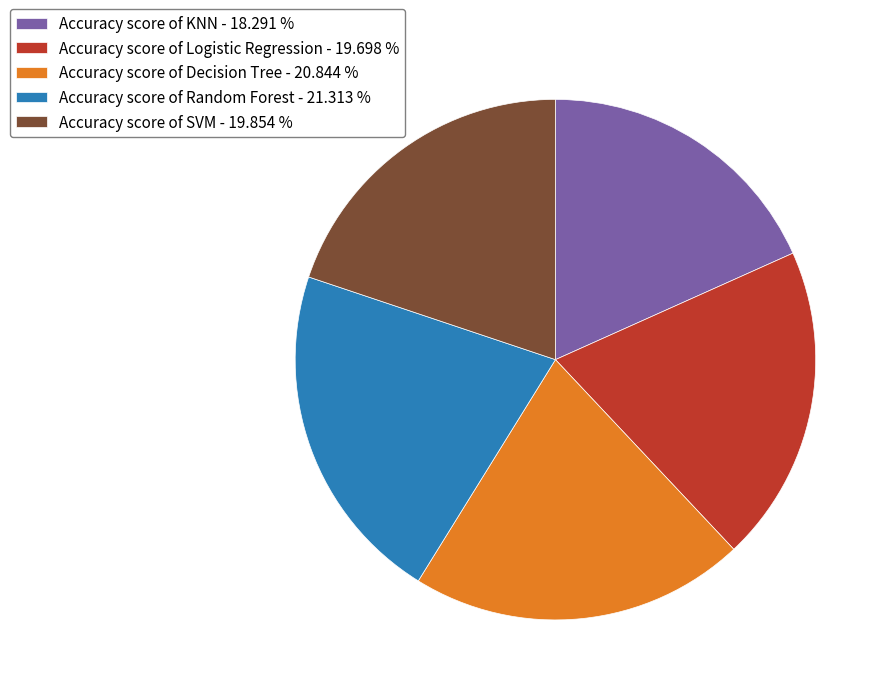

How many slices are in this pie chart?

5